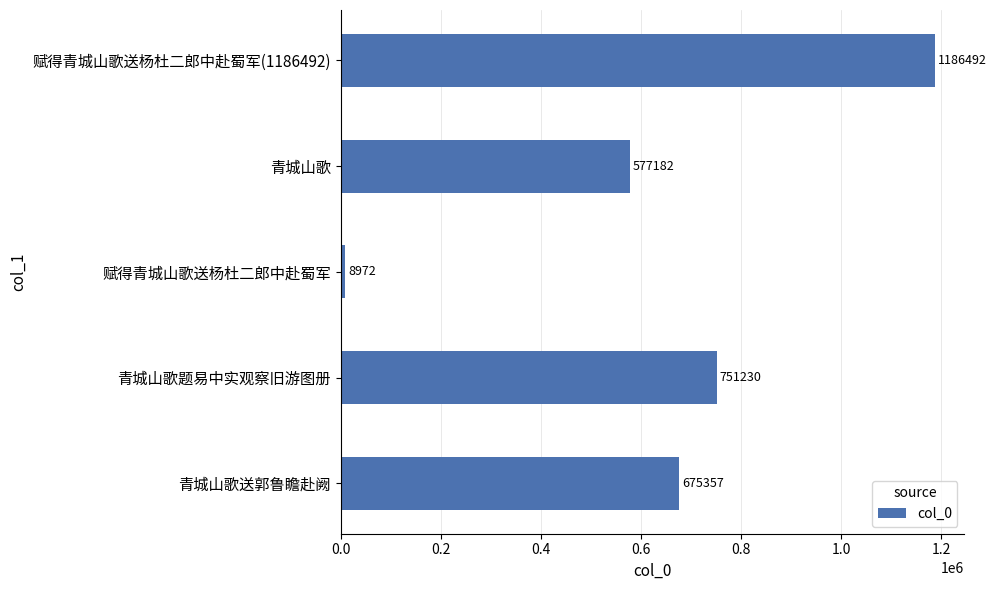

What is the difference between the maximum and minimum values?

1177520